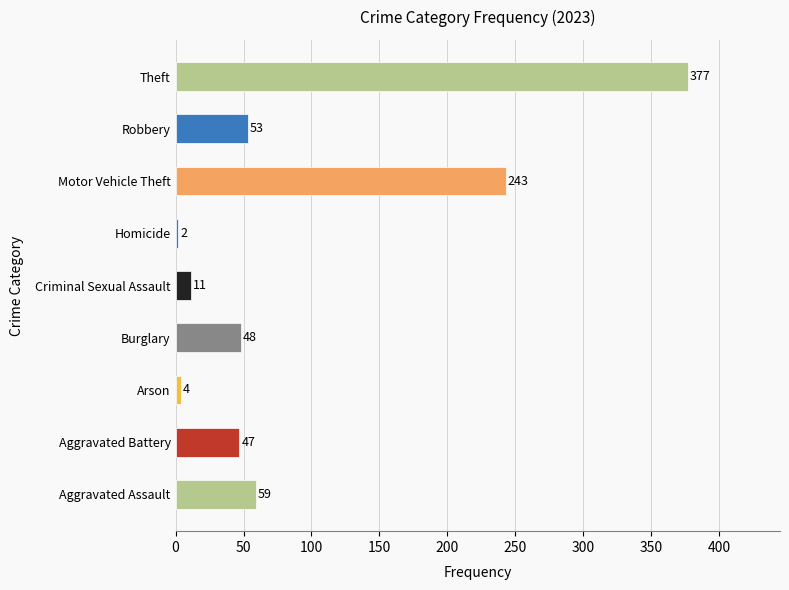

Rank the categories by value from lowest to highest.

Homicide, Arson, Criminal Sexual Assault, Aggravated Battery, Burglary, Robbery, Aggravated Assault, Motor Vehicle Theft, Theft